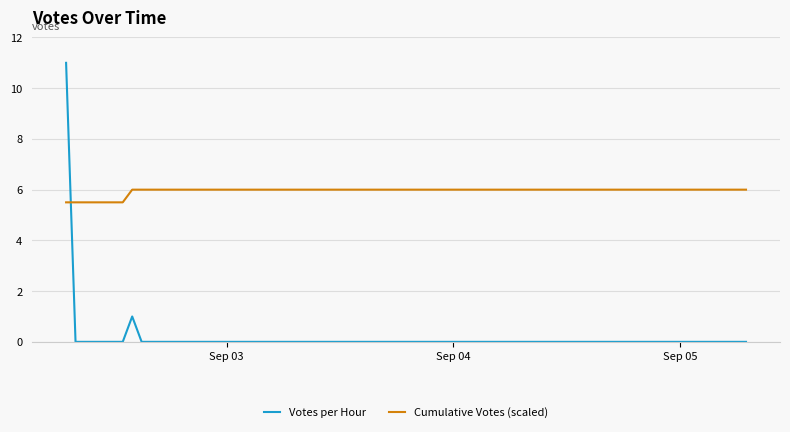

Which series has the largest range (max minus min)?

Votes per Hour